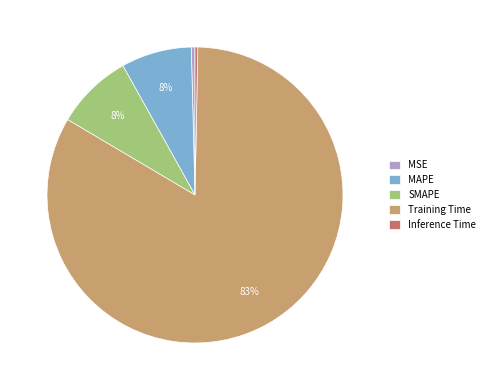

How many segments does this pie chart have?

5